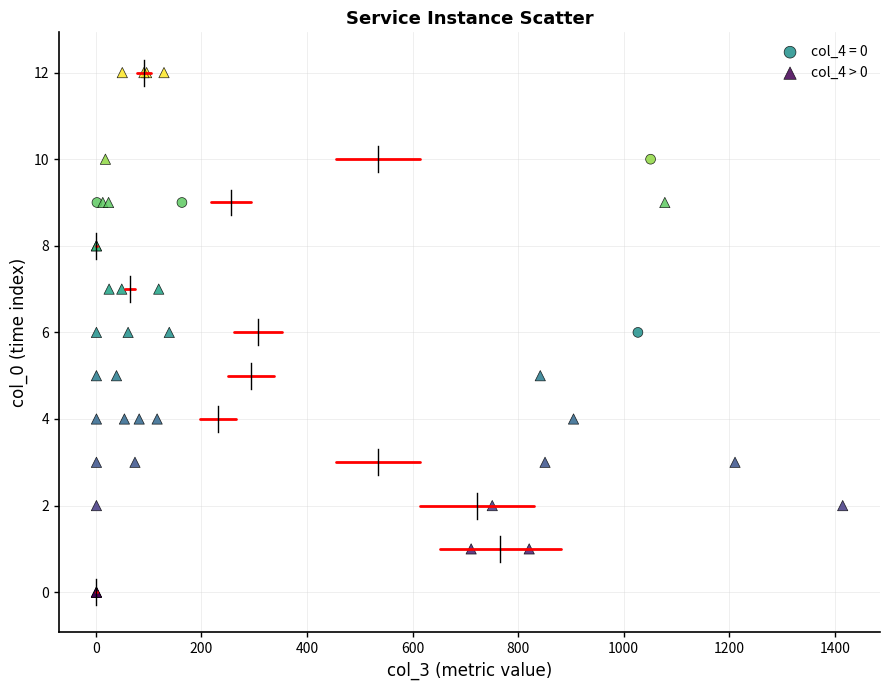

Which series has the widest spread of Y values?

col_4 > 0